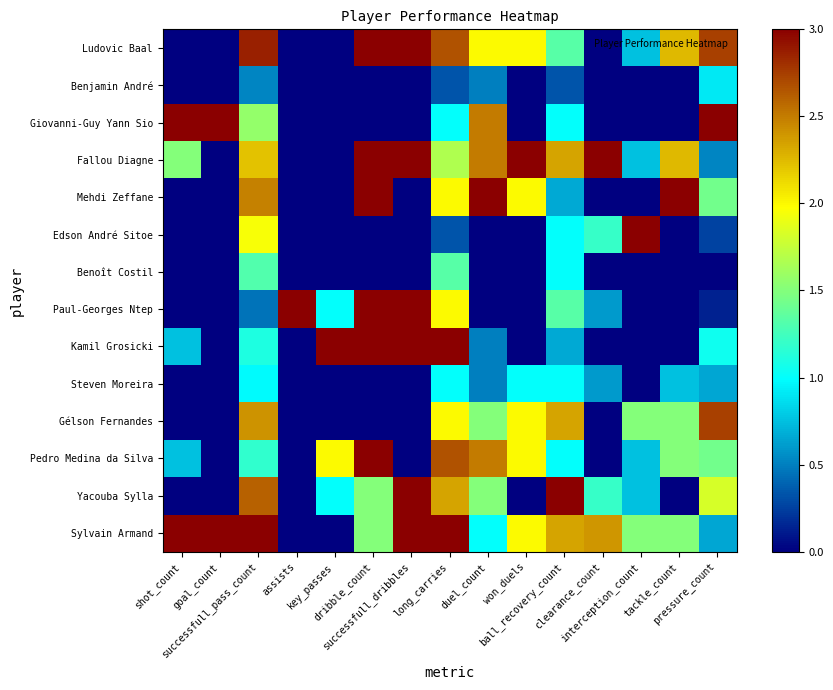

Between key_passes and ball_recovery_count, which is larger?

ball_recovery_count